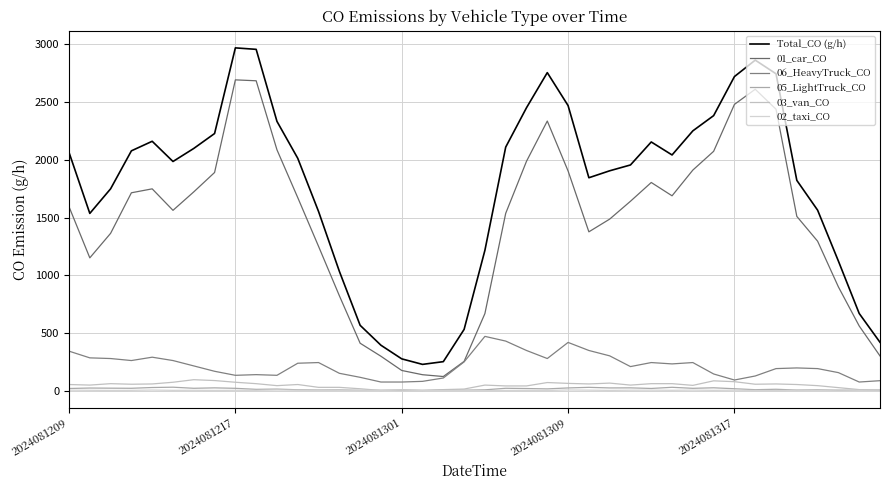

How many lines are shown in the chart?

6